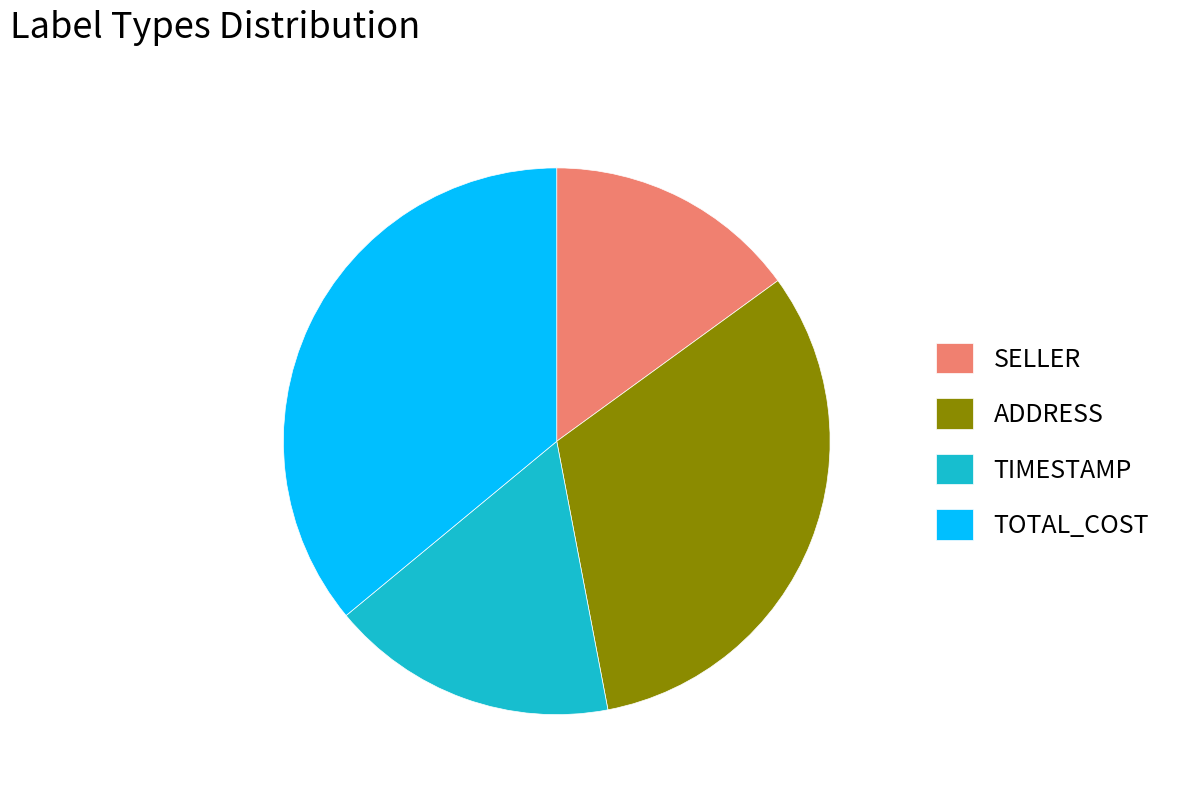

Combined, do ADDRESS and TIMESTAMP account for over 50%?

No